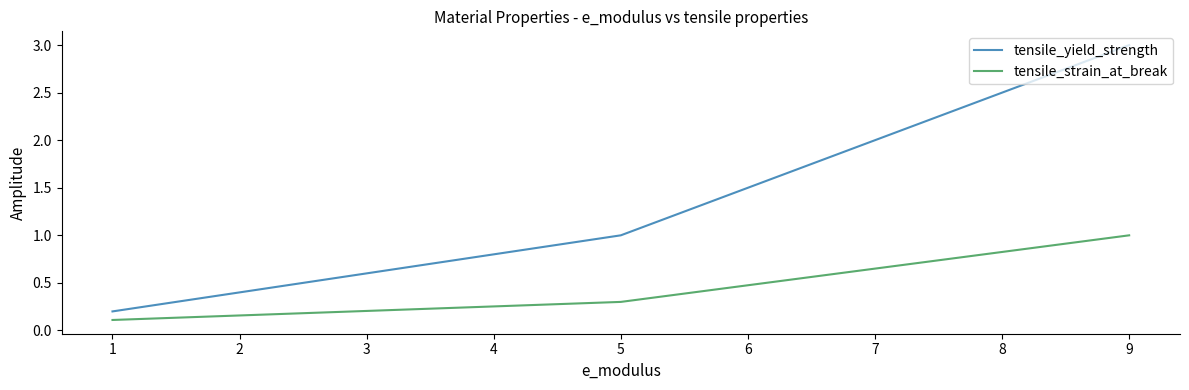

What is the greatest value displayed?

3.0